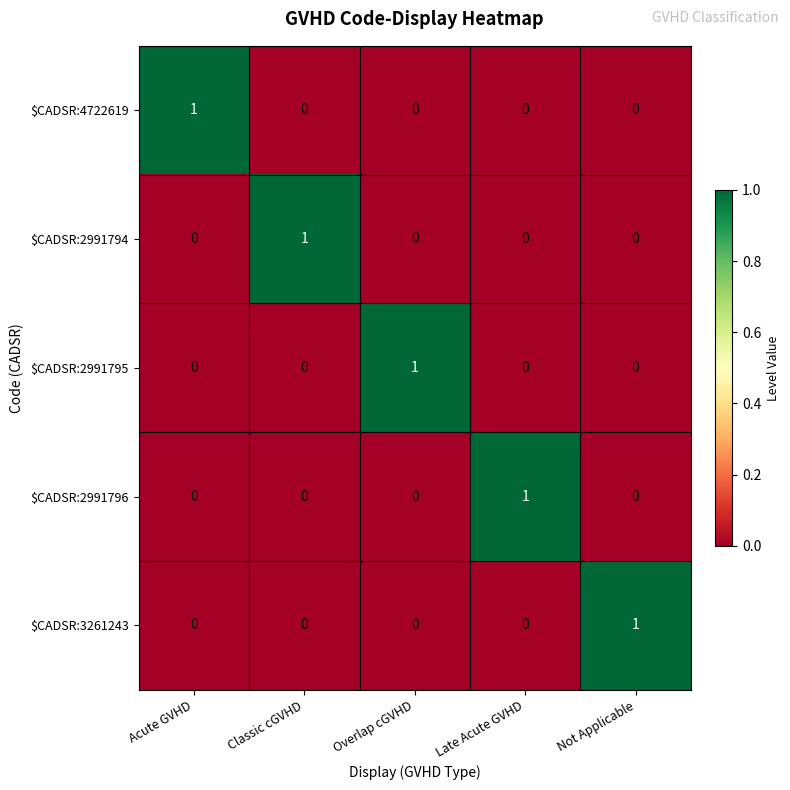

What is the spread (max minus min) of values at Not Applicable?

1